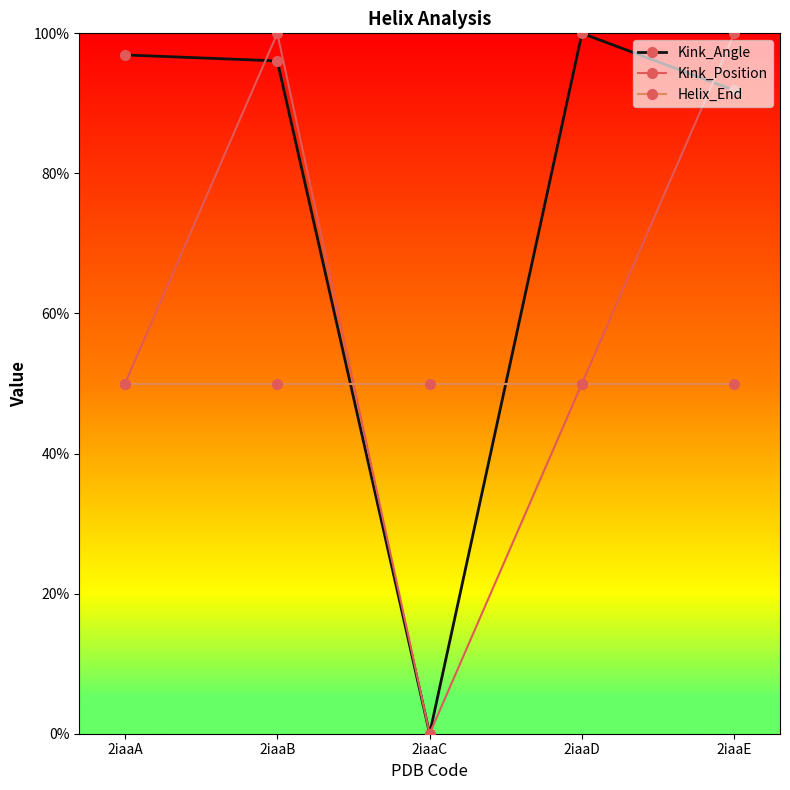

How many times do Kink_Angle and Helix_End cross each other?

2